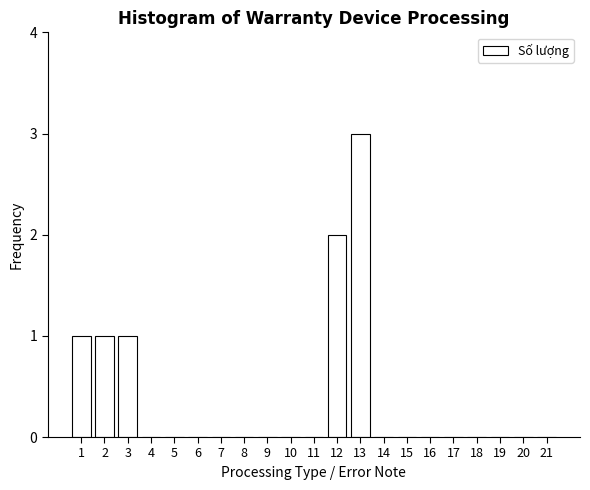

Reading left to right, what are all the values shown in this chart?

1=1	2=1	3=1	4=0	5=0	6=0	7=0	8=0	9=0	10=0	11=0	12=2	13=3	14=0	15=0	16=0	17=0	18=0	19=0	20=0	21=0